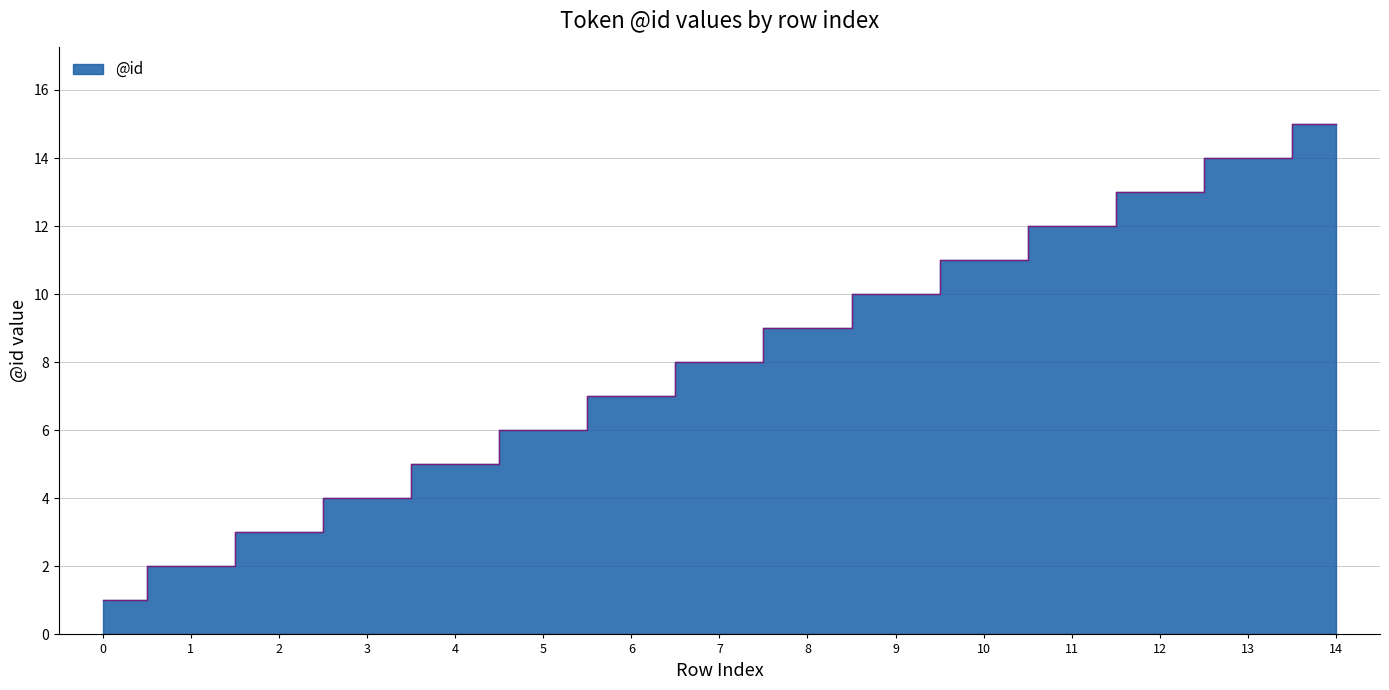

What is the value of the 6th point from the left?

6